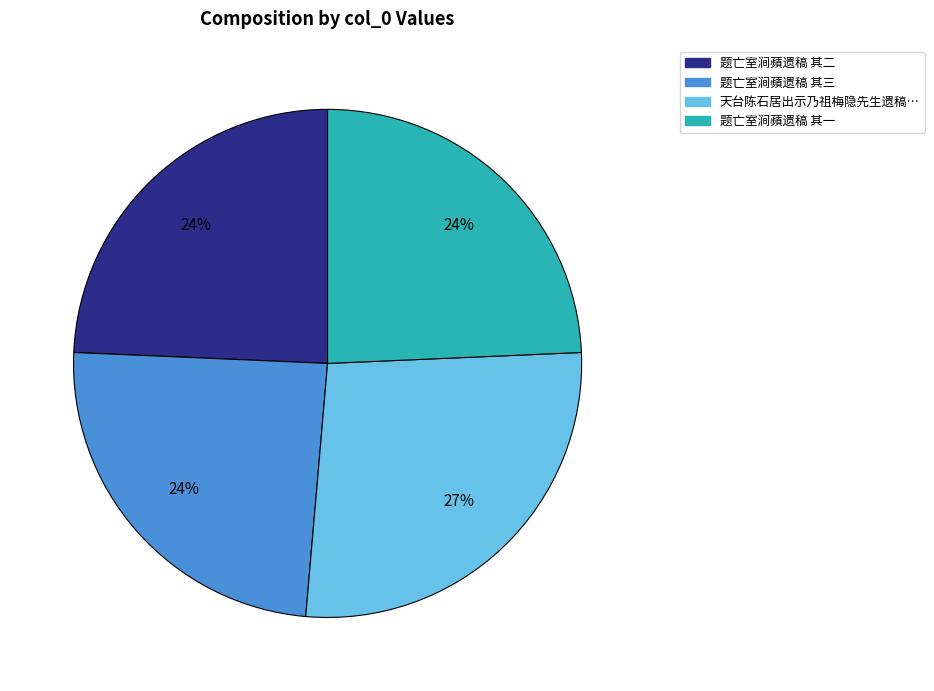

Which category has the biggest portion of the pie?

天台陈石居出示乃祖梅隐先生遗稿…